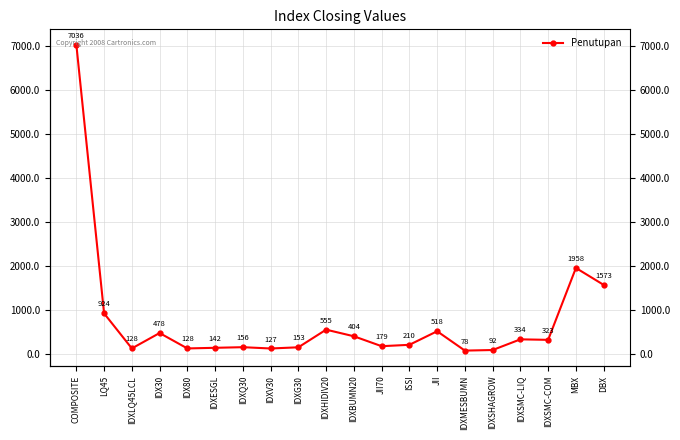

Rank the categories by value from highest to lowest.

COMPOSITE, MBX, DBX, LQ45, IDXHIDIV20, JII, IDX30, IDXBUMN20, IDXSMC-LIQ, IDXSMC-COM, ISSI, JII70, IDXQ30, IDXG30, IDXESGL, IDXLQ45LCL, IDX80, IDXV30, IDXSHAGROW, IDXMESBUMN